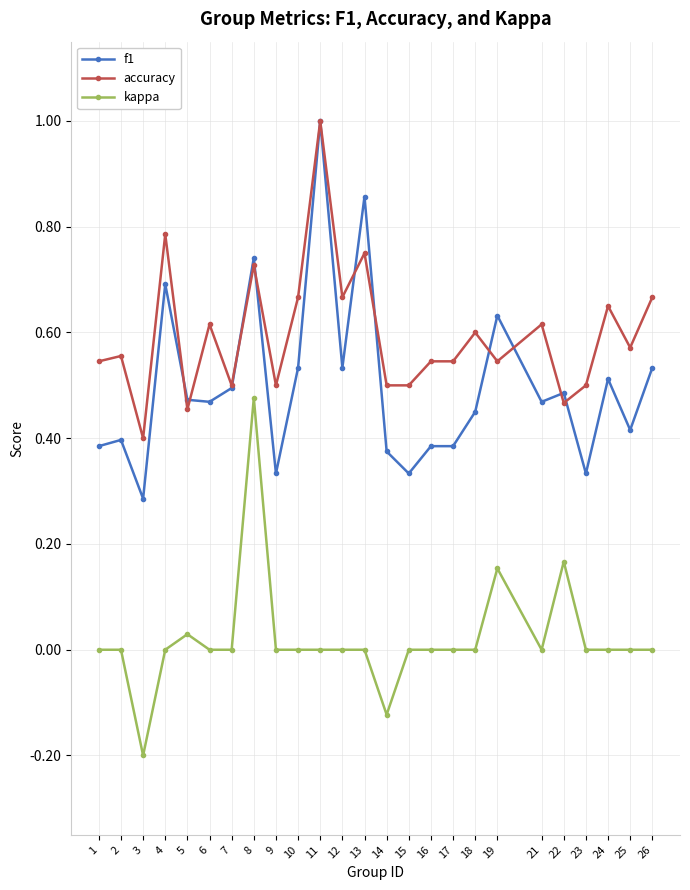

At 4, list the series in order from largest to smallest.

accuracy, f1, kappa